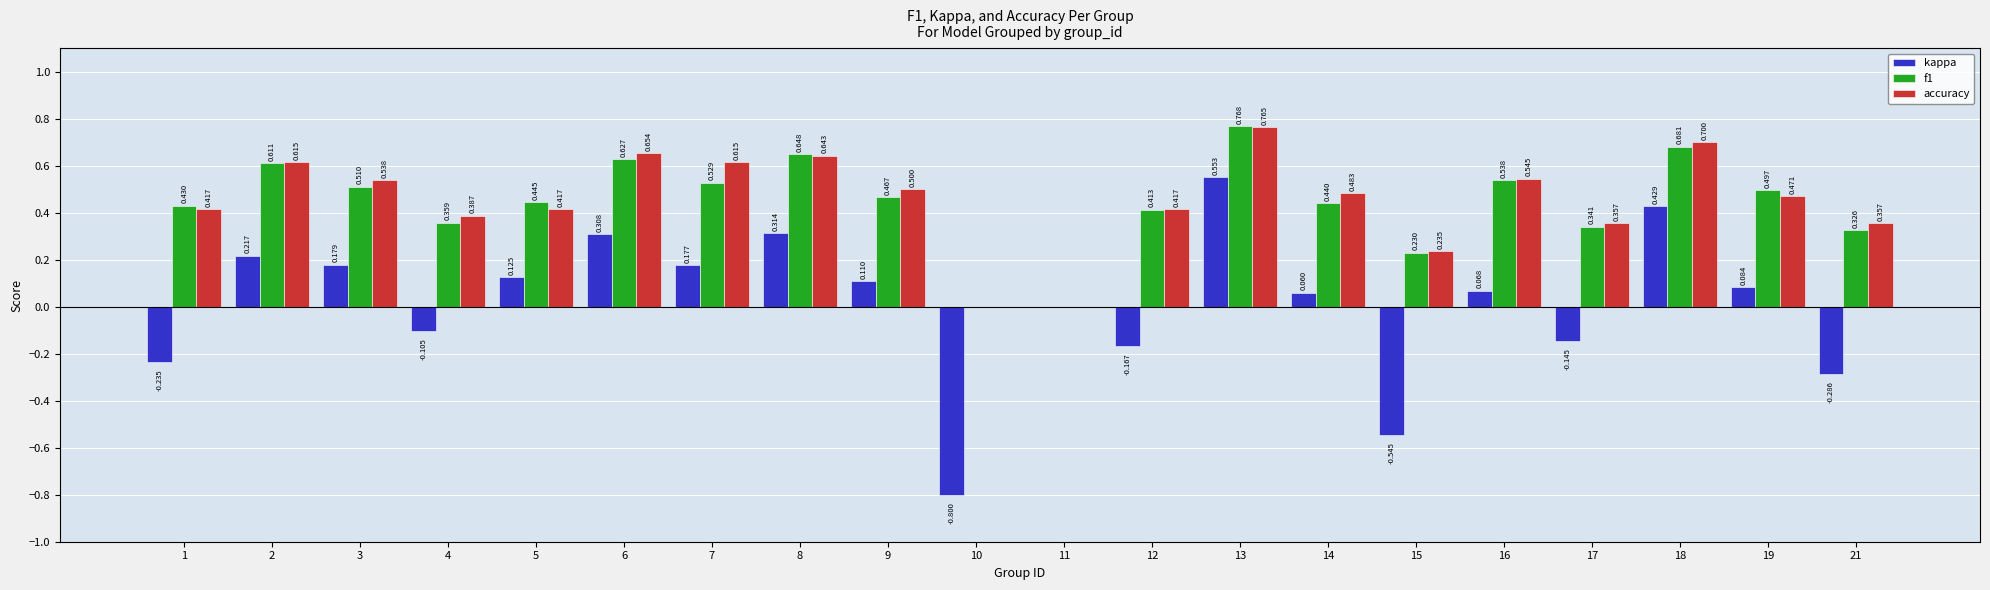

Is the value of f1 at 1 greater than the value of accuracy at 6?

No